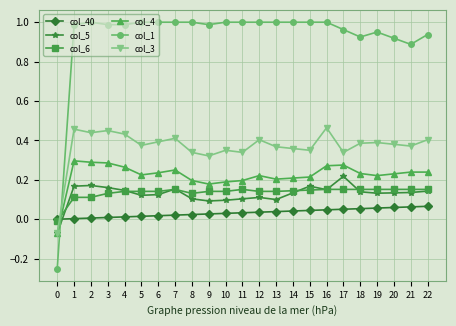

True or false: col_1 has a value of 1.0 at 5.

True